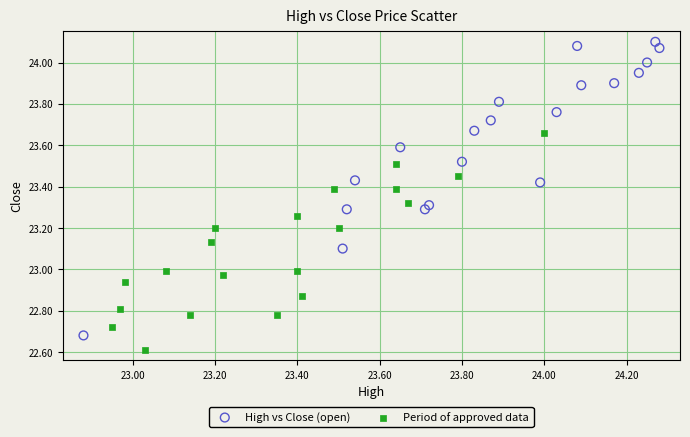

Which series reaches the maximum Y coordinate?

High vs Close (open)